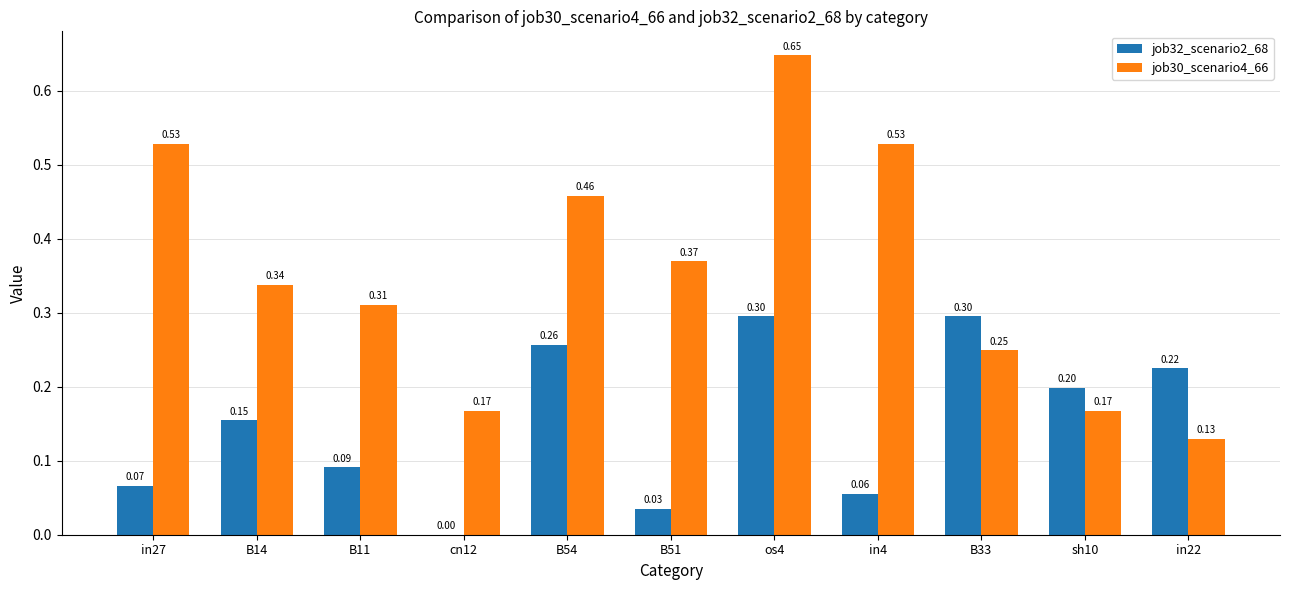

Is the value of job30_scenario4_66 at B51 greater than the value of job32_scenario2_68 at in27?

Yes